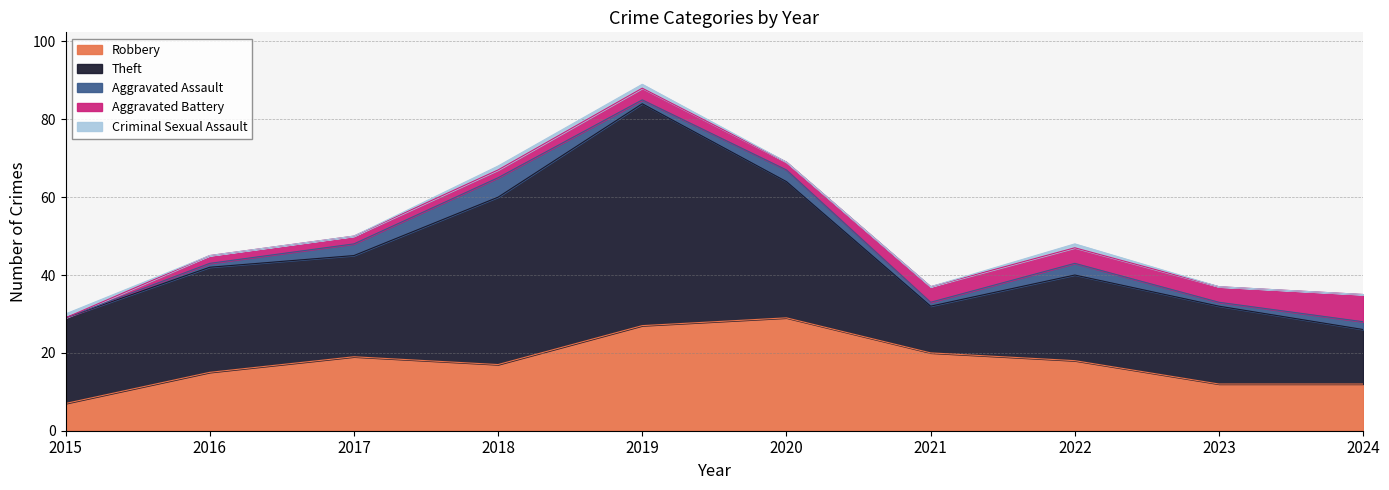

At which category does the chart reach its minimum across all series?

2015